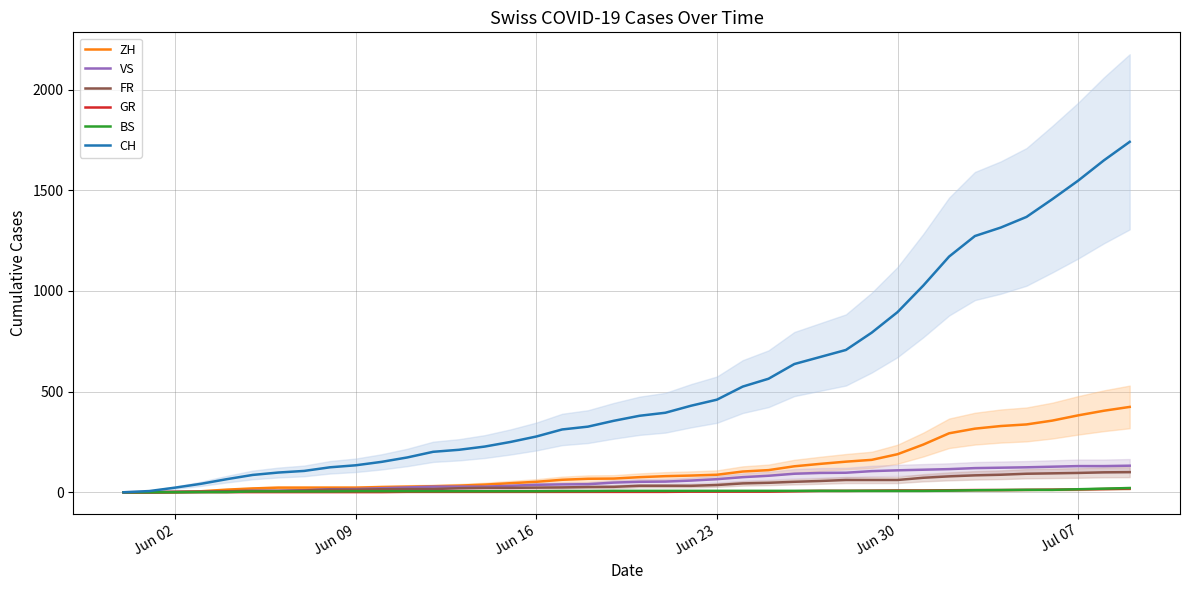

What are all the series names shown in the legend?

ZH, VS, FR, GR, BS, CH